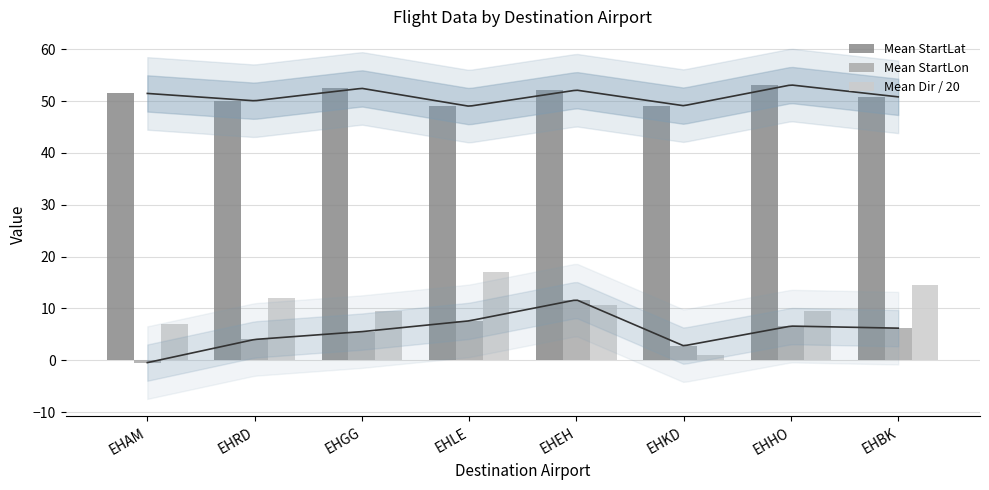

Which has a higher value, EHHO or EHKD?

EHHO